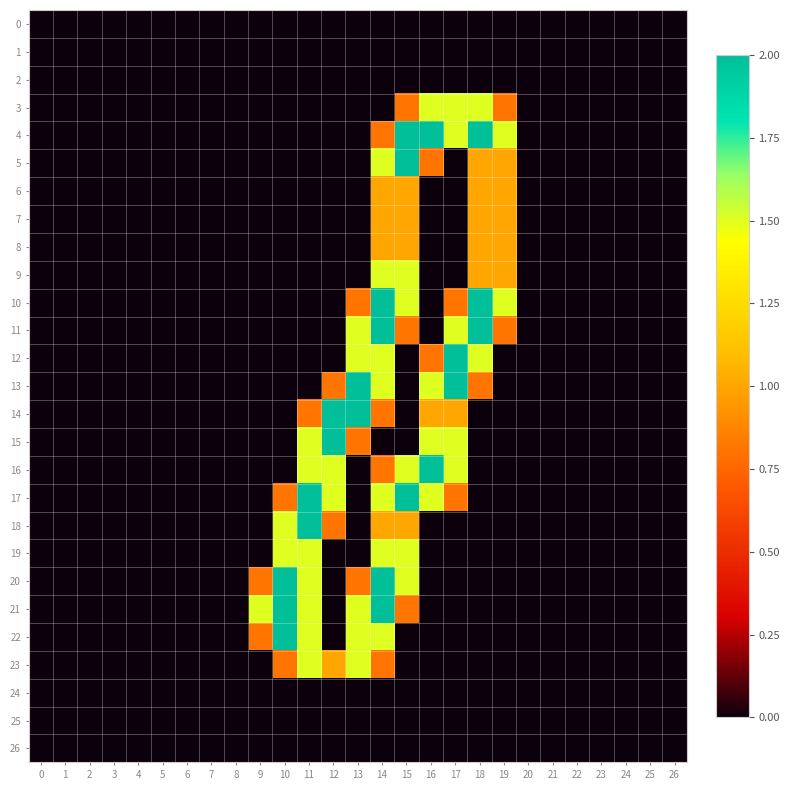

Which has a higher value, 18 or 19?

18